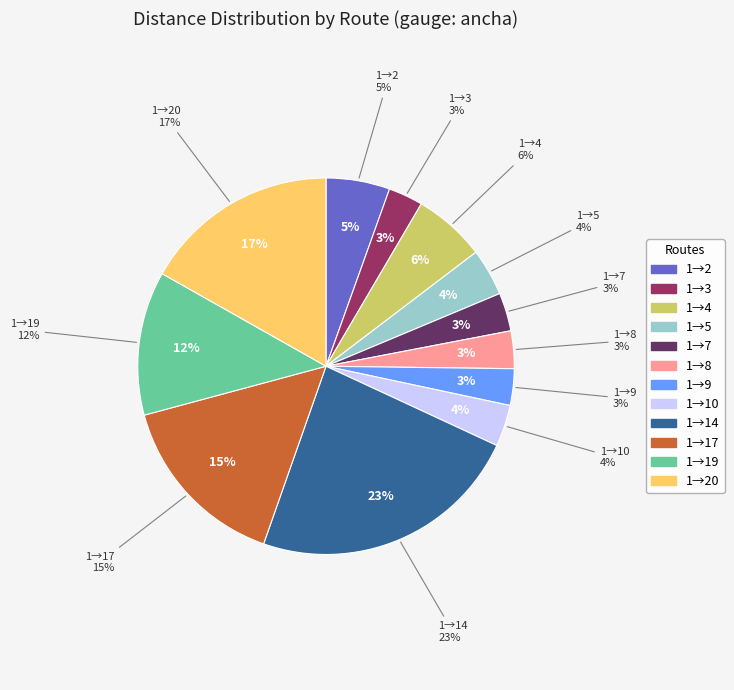

Rank the categories by value from lowest to highest.

1-3, 1-9, 1-8, 1-7, 1-10, 1-5, 1-2, 1-4, 1-19, 1-17, 1-20, 1-14